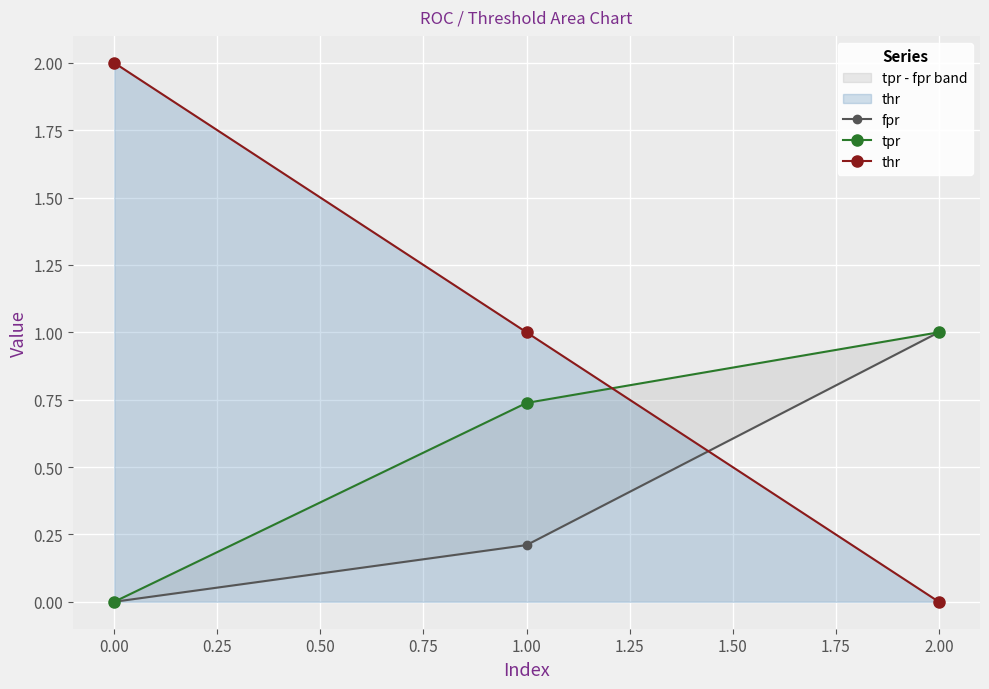

True or false: thr has a value of 2 at 0.00.

True